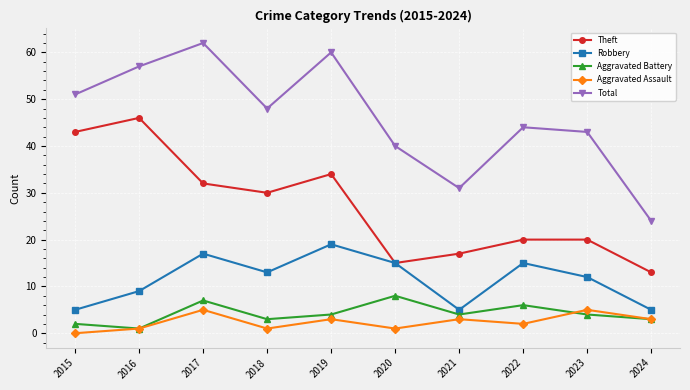

True or false: Theft and Aggravated Battery intersect in this chart.

False